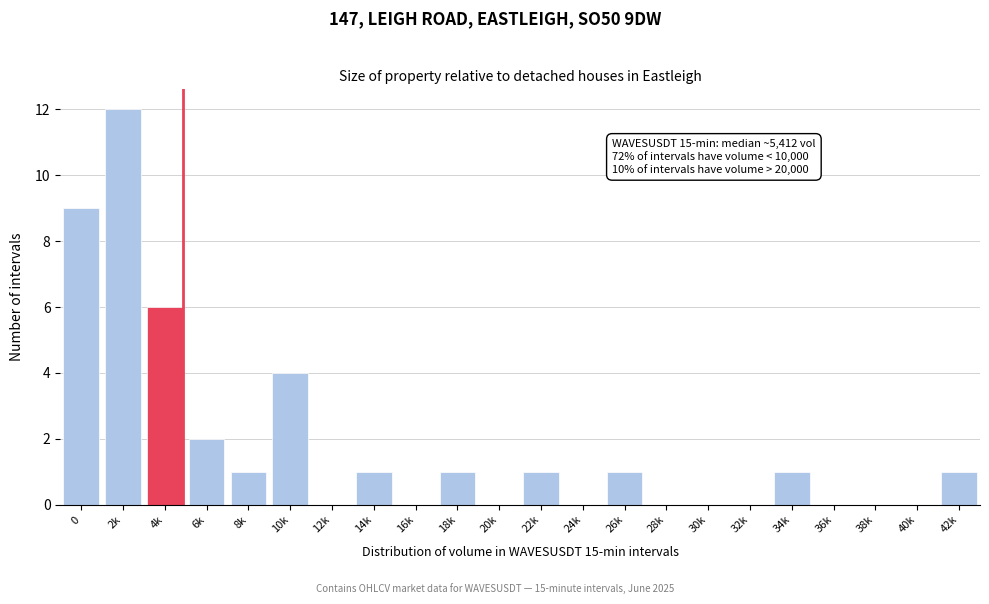

Reading left to right, what are all the values shown in this chart?

0=9	2k=12	4k=6	6k=2	8k=1	10k=4	12k=0	14k=1	16k=0	18k=1	20k=0	22k=1	24k=0	26k=1	28k=0	30k=0	32k=0	34k=1	36k=0	38k=0	40k=0	42k=1